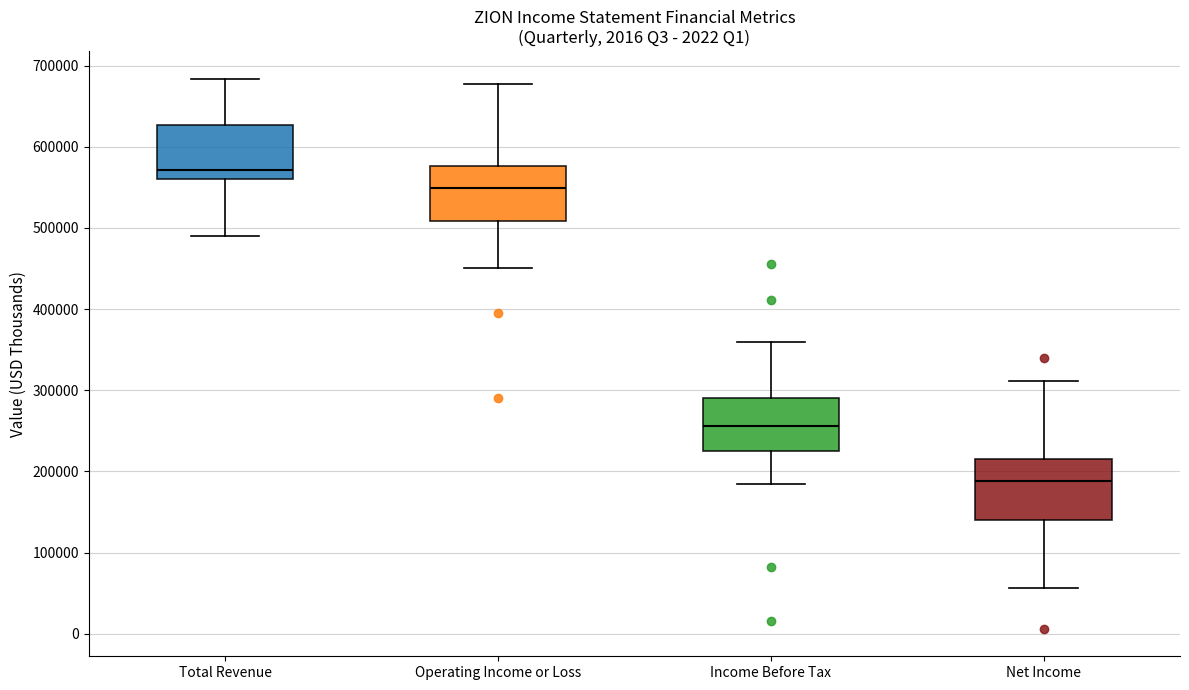

Reading left to right, read every box against the y-axis: the position of its median line, the range the box covers, and the ends of its whiskers. The values are not printed on the chart, so give them approximately, as read against the axis.

Total Revenue: median 570000, box 560000 to 630000, whiskers 490000 to 680000
Operating Income or Loss: median 550000, box 510000 to 580000, whiskers 450000 to 680000
Income Before Tax: median 260000, box 230000 to 290000, whiskers 180000 to 360000
Net Income: median 190000, box 140000 to 220000, whiskers 60000 to 310000